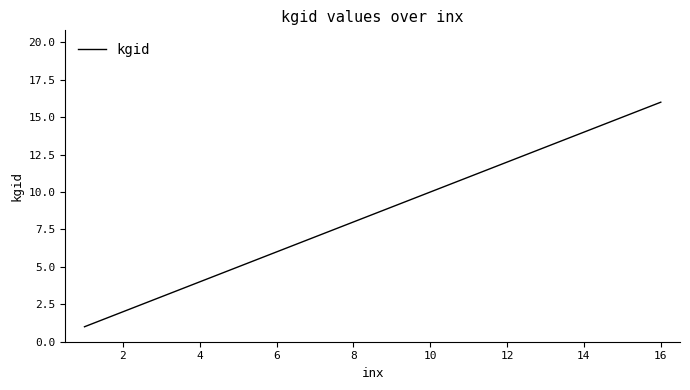

What is the average value?

10